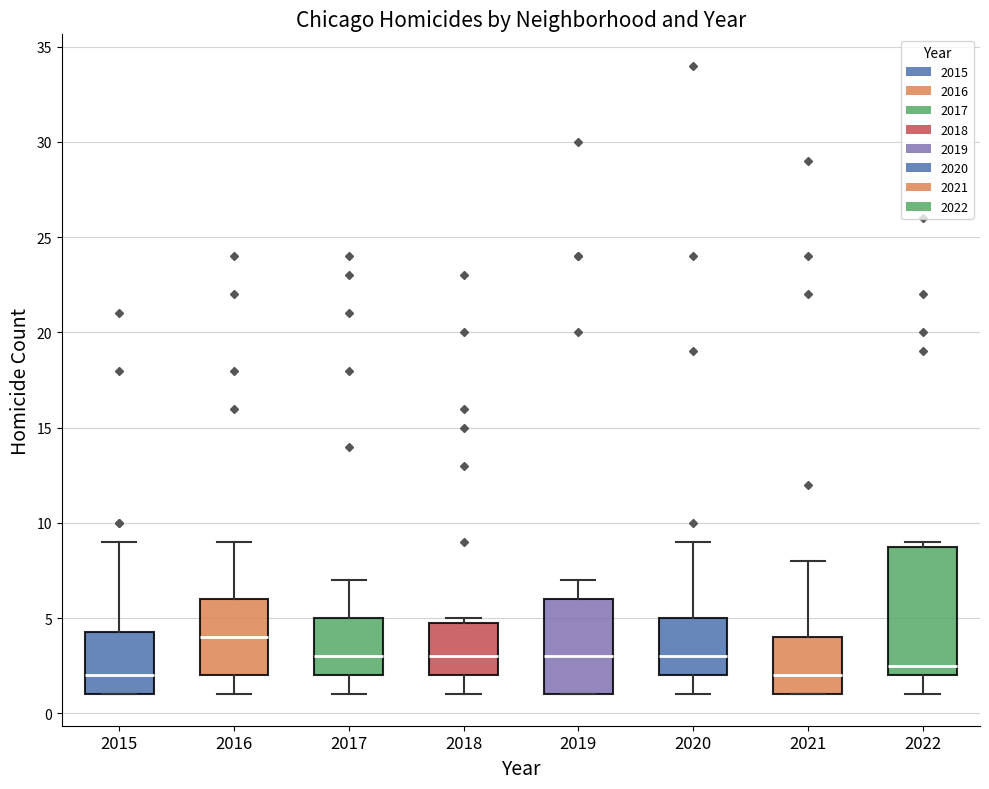

Reading left to right, read every box against the y-axis: the position of its median line, the range the box covers, and the ends of its whiskers. The values are not printed on the chart, so give them approximately, as read against the axis.

2015: median 2.0, box 1.0 to 4.5, whiskers 1.0 to 9.0
2016: median 4.0, box 2.0 to 6.0, whiskers 1.0 to 9.0
2017: median 3.0, box 2.0 to 5.0, whiskers 1.0 to 7.0
2018: median 3.0, box 2.0 to 5.0, whiskers 1.0 to 5.0 (just above the box's upper edge)
2019: median 3.0, box 1.0 to 6.0, whiskers 1.0 to 7.0
2020: median 3.0, box 2.0 to 5.0, whiskers 1.0 to 9.0
2021: median 2.0, box 1.0 to 4.0, whiskers 1.0 to 8.0
2022: median 2.5, box 2.0 to 9.0, whiskers 1.0 to 9.0 (just above the box's upper edge)